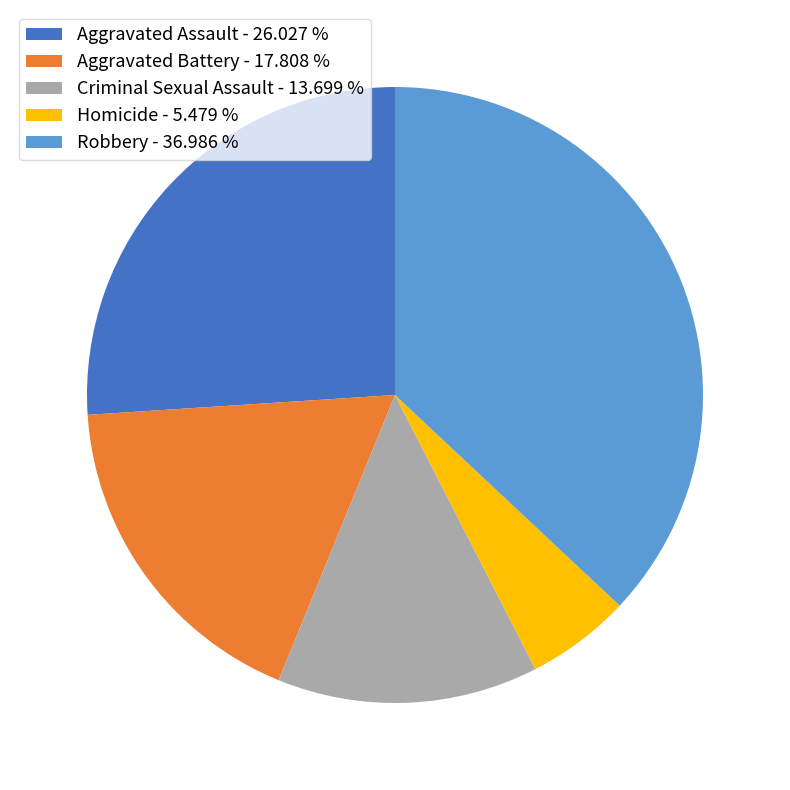

Rank the categories by value from highest to lowest.

Robbery, Aggravated Assault, Aggravated Battery, Criminal Sexual Assault, Homicide